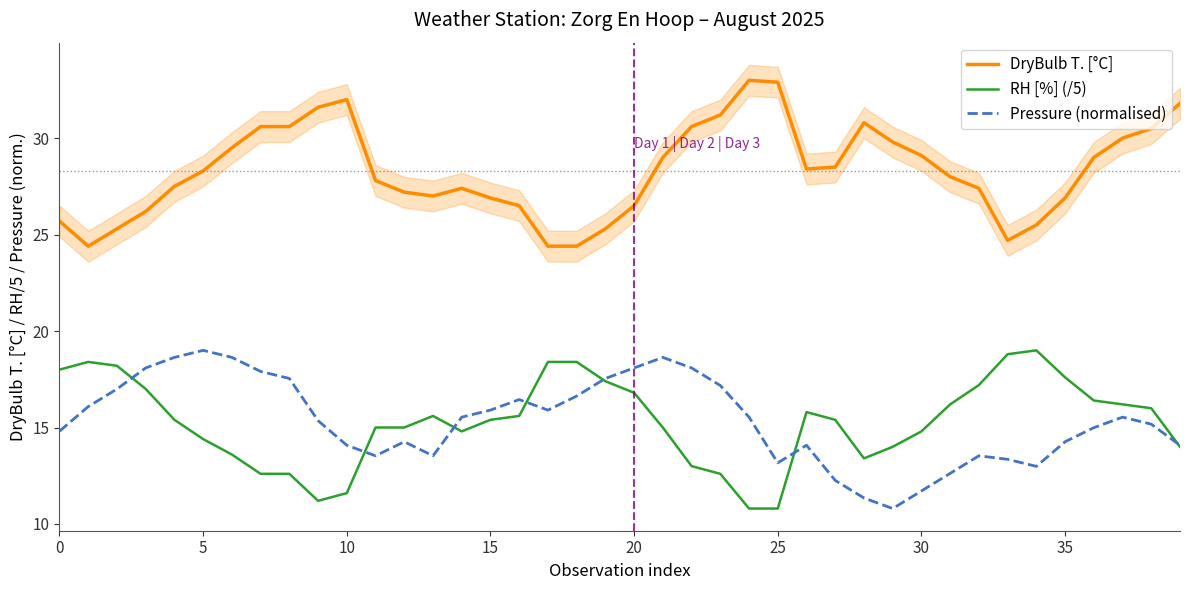

True or false: RH [%] (/5) has more than 1 interior local peaks.

True